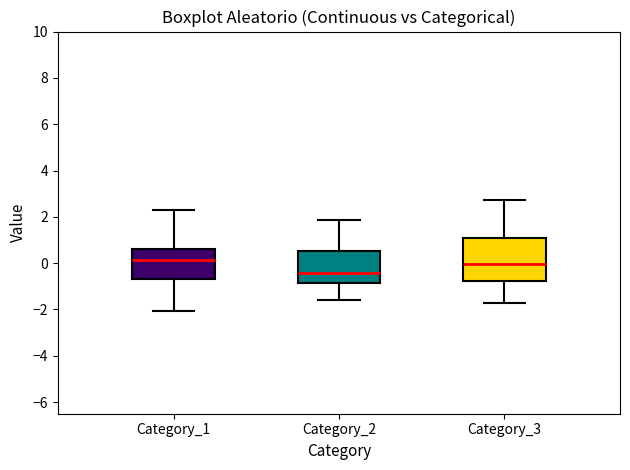

Comparing the boxes themselves (not the whiskers), which one is the tallest?

Category_3